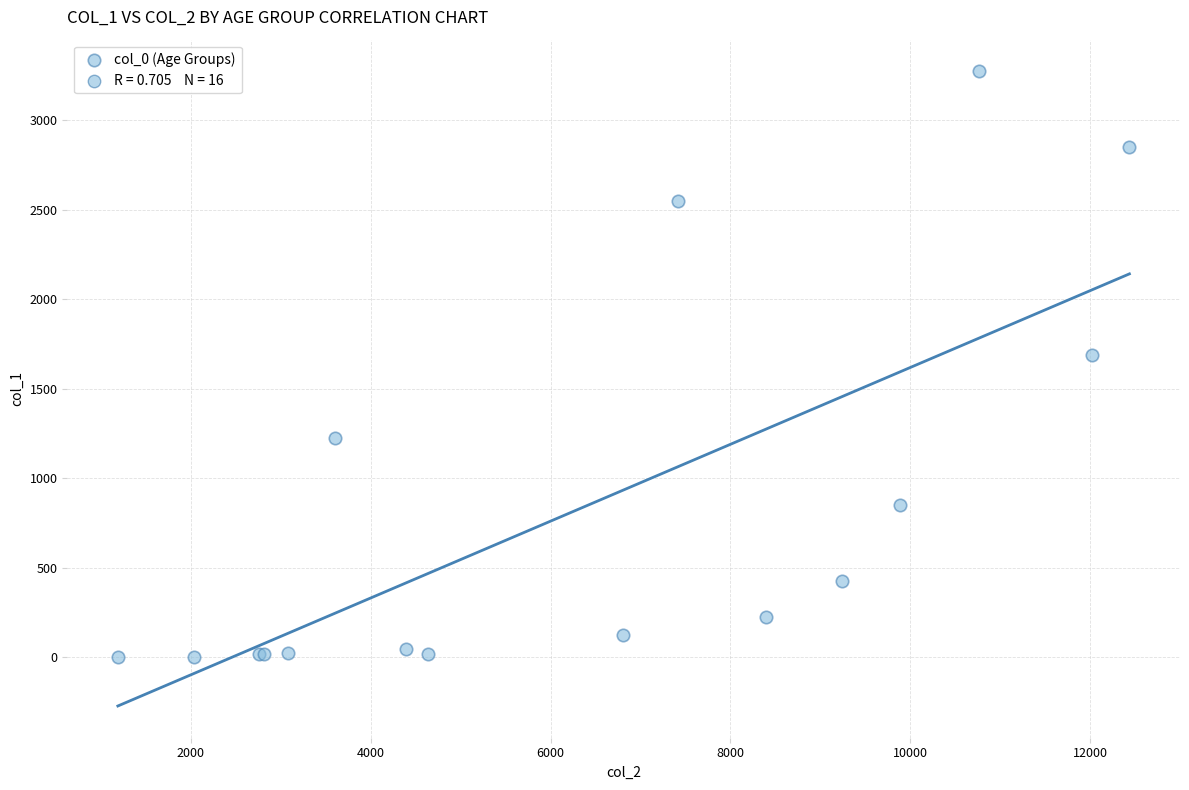

What Y value in the scatter plot is closest to 1638?

1690